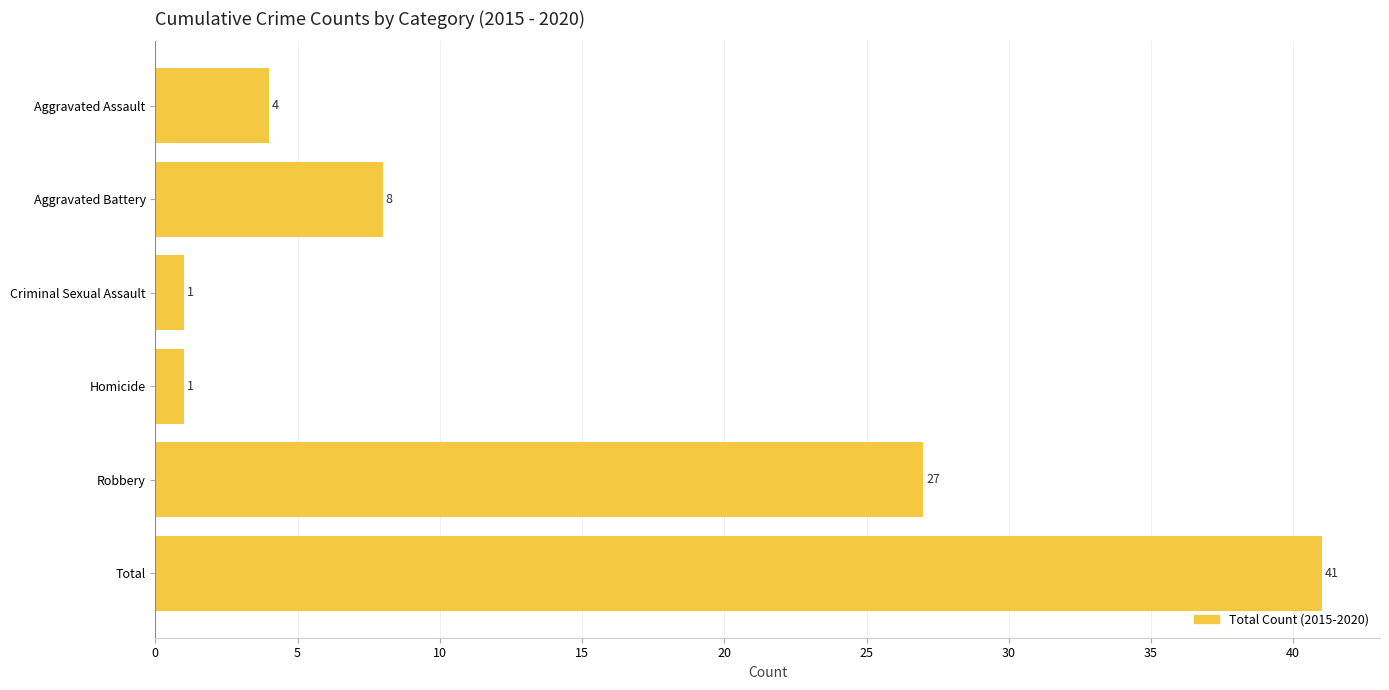

How many bars are there in total?

6